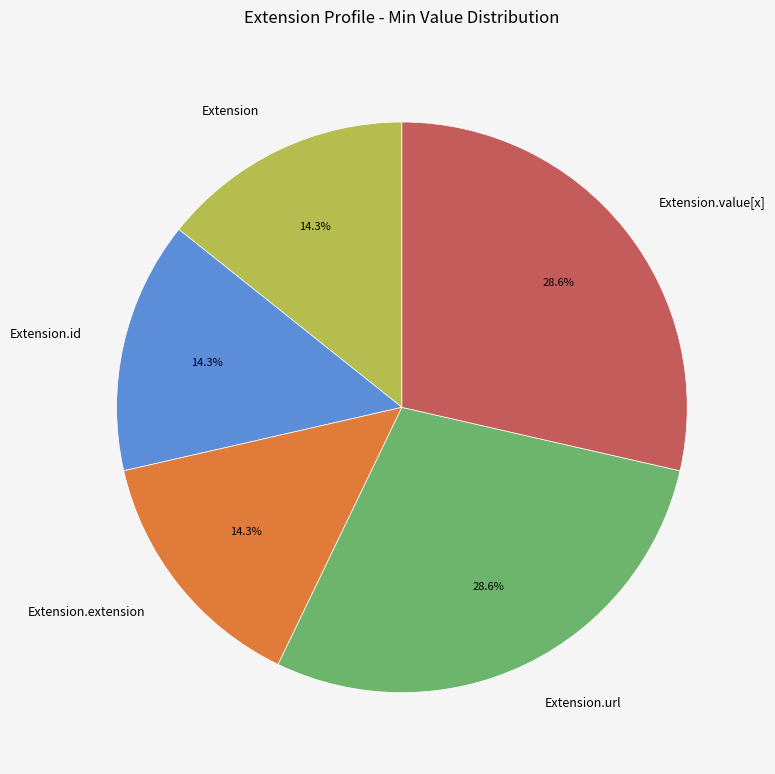

How much of the chart is everything except Extension.url?

71.4%